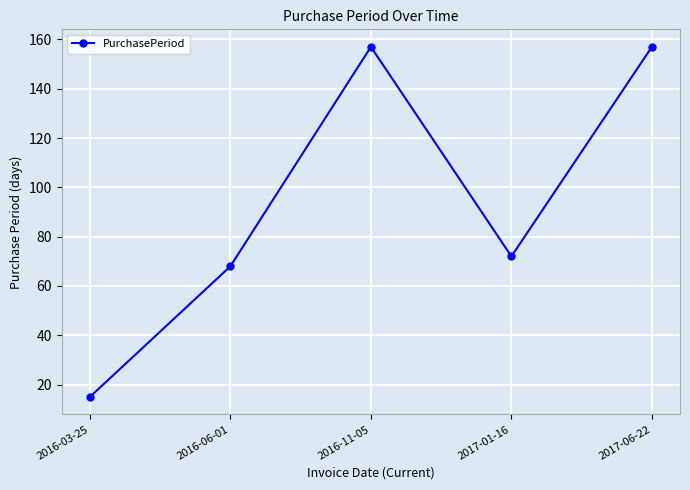

What is the average value?

94